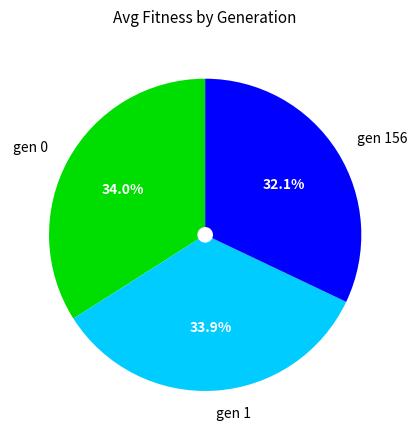

Is gen 1 the majority of the pie?

No